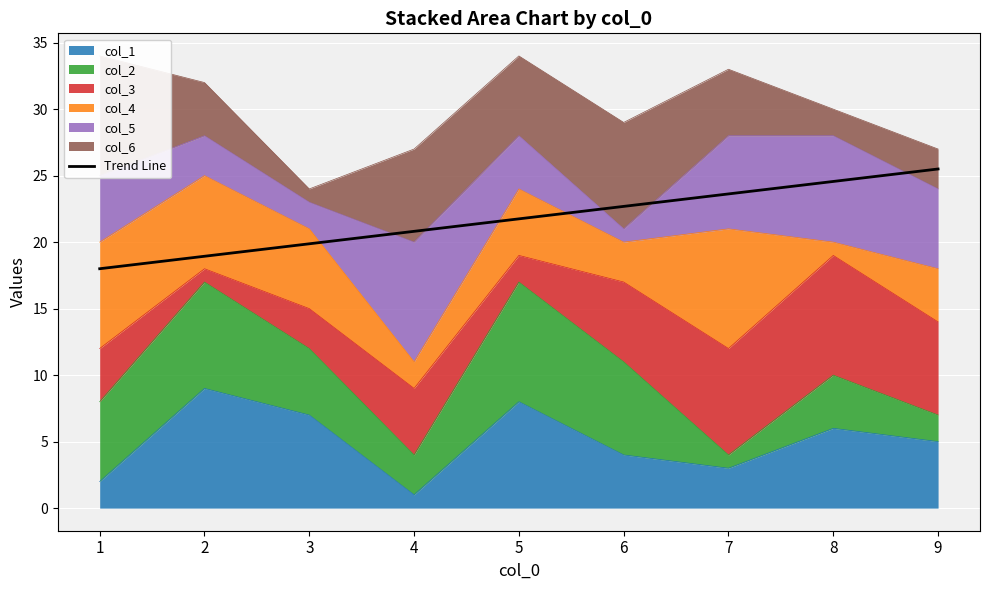

At which label is the value closest to 21?

4